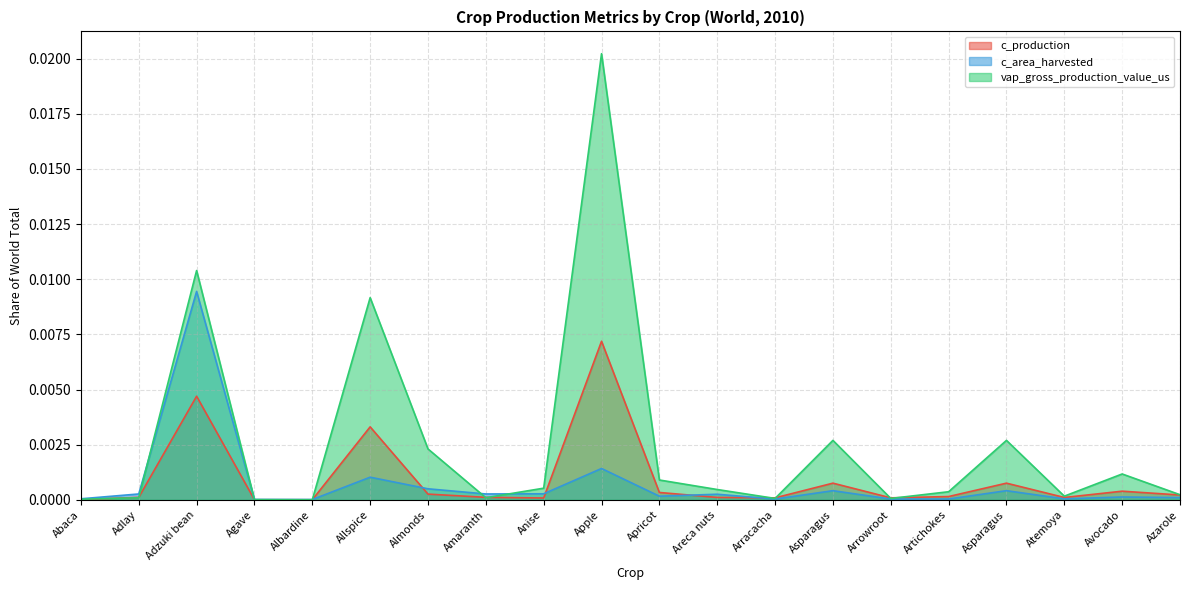

How many intersections are there between c_area_harvested and c_production?

5